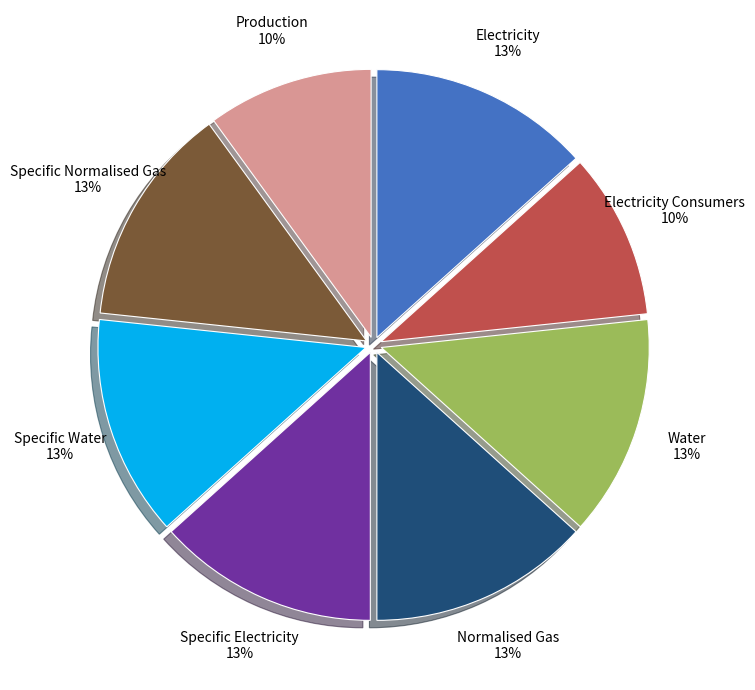

Is Normalised Gas 13% the majority of the pie?

No